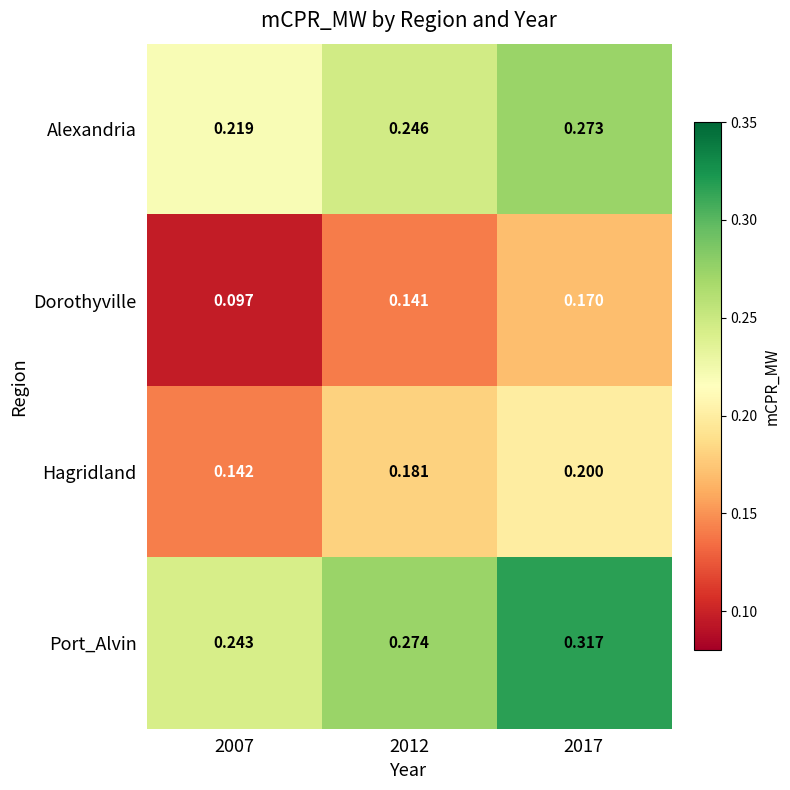

List the series in order of their overall mean, highest first.

Port_Alvin, Alexandria, Hagridland, Dorothyville